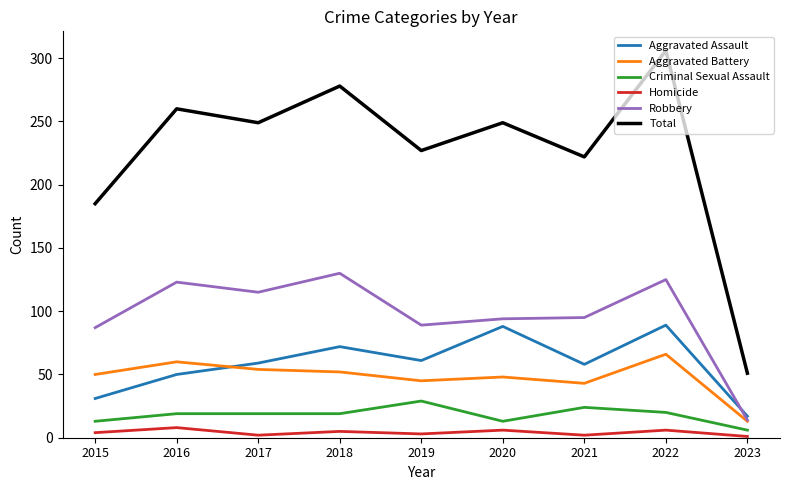

Which series has the largest range (max minus min)?

Total